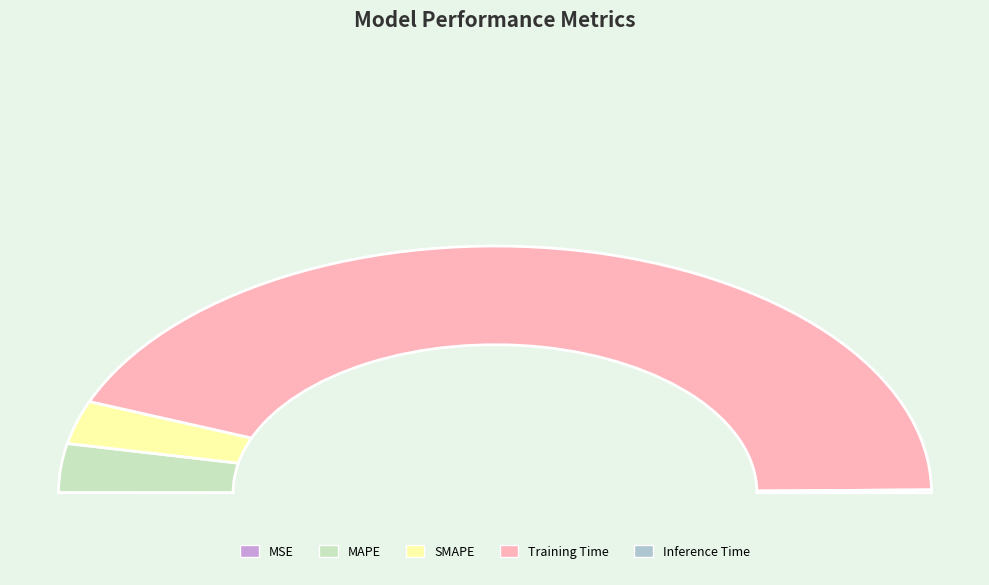

Which slice represents more than half of the pie?

Training Time